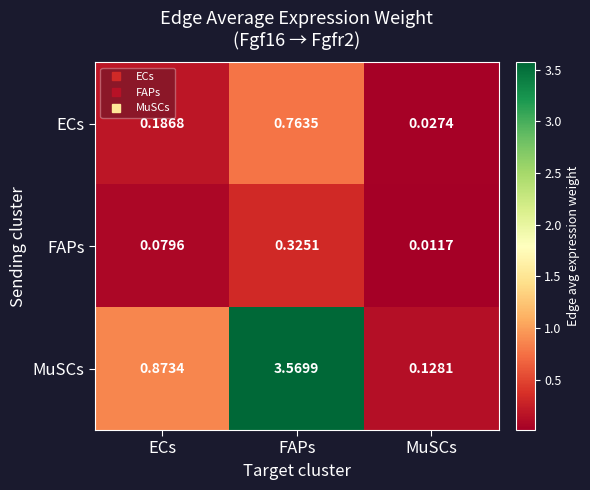

Rank the categories by ECs value from highest to lowest.

FAPs, ECs, MuSCs